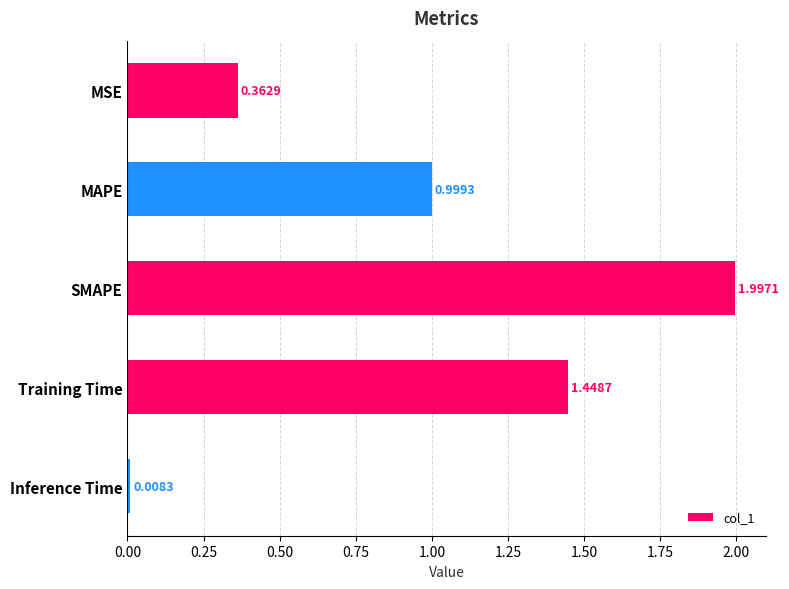

What is the difference between the values at MAPE and MSE?

0.6